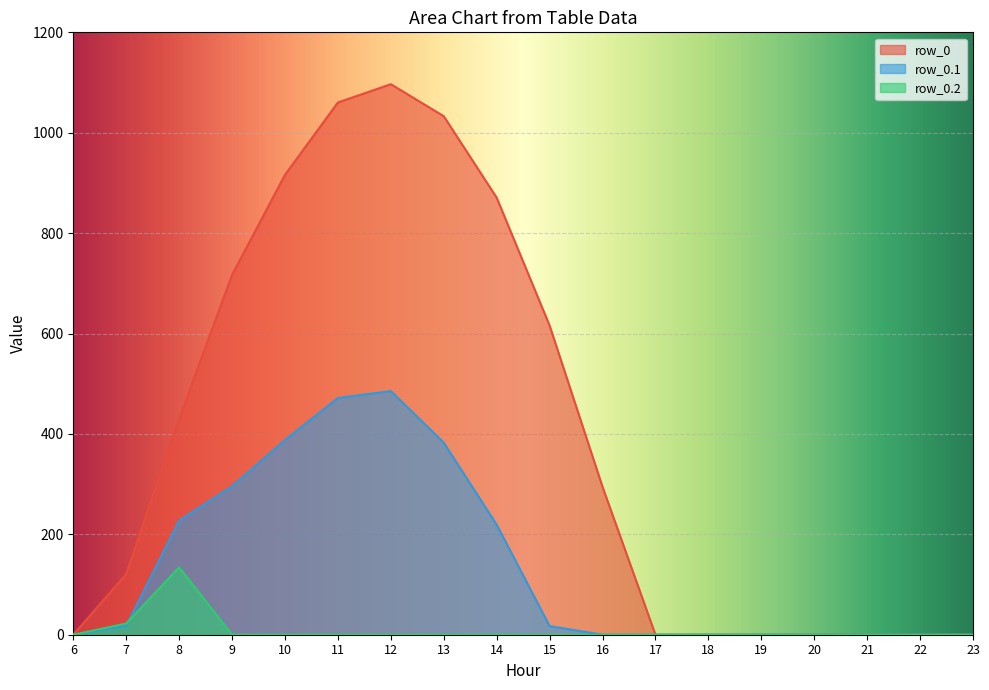

How many data points in row_0.2 are above 0?

2